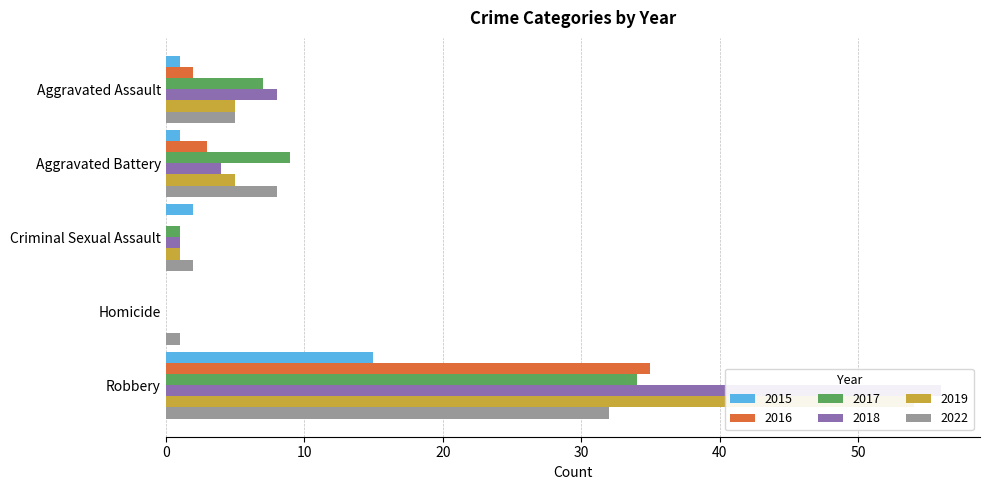

What is the label of the 5th bar from the right?

Aggravated Assault